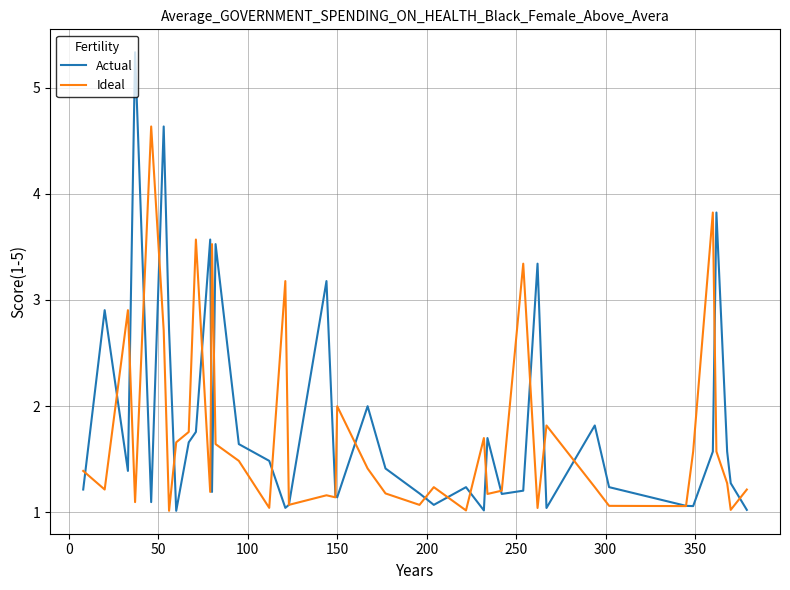

What is the difference between the maximum and minimum values in the Actual series?

4.3